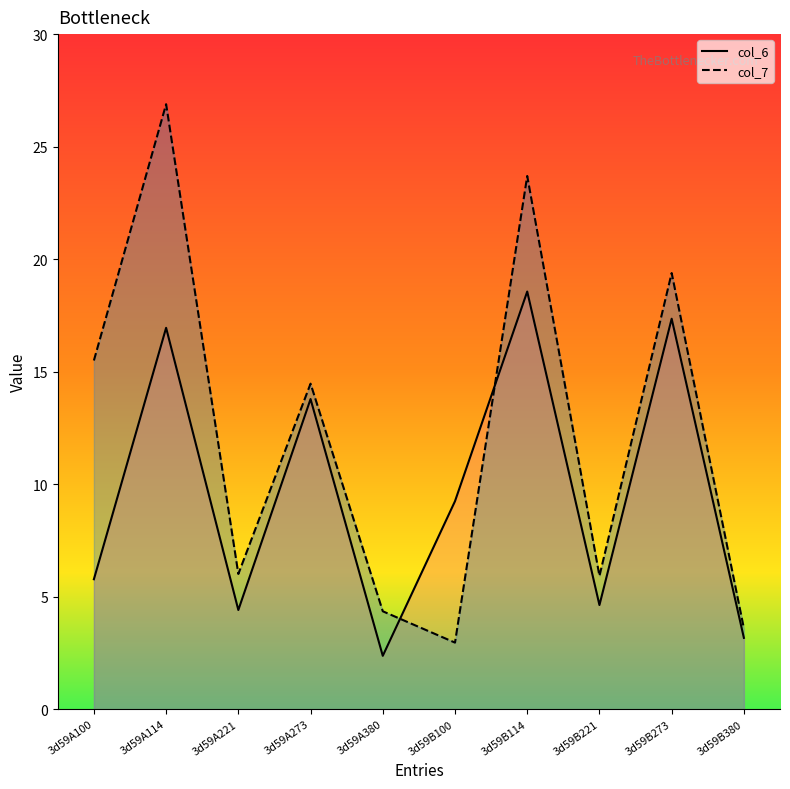

What value does the col_6_line series have at 3d59A273?

13.8